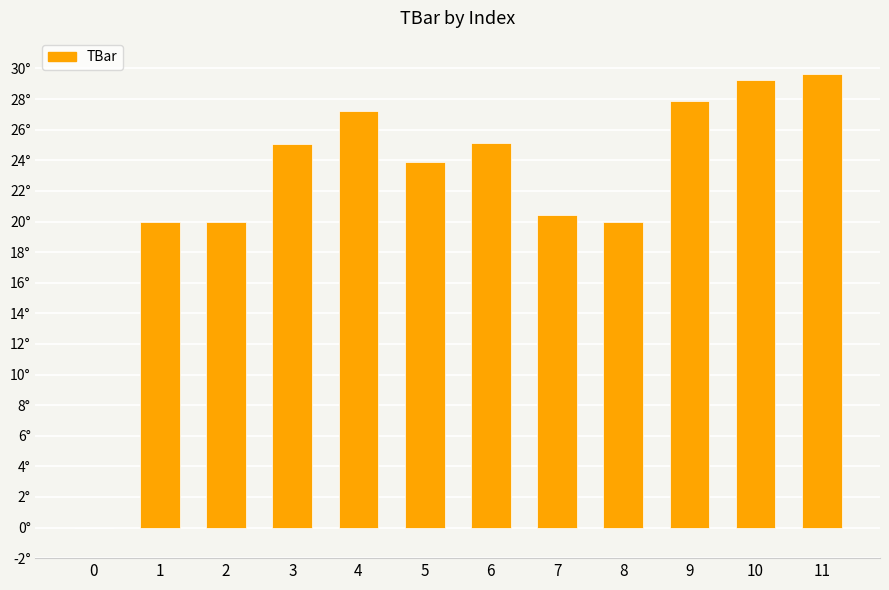

Read the value at 4.

27.2